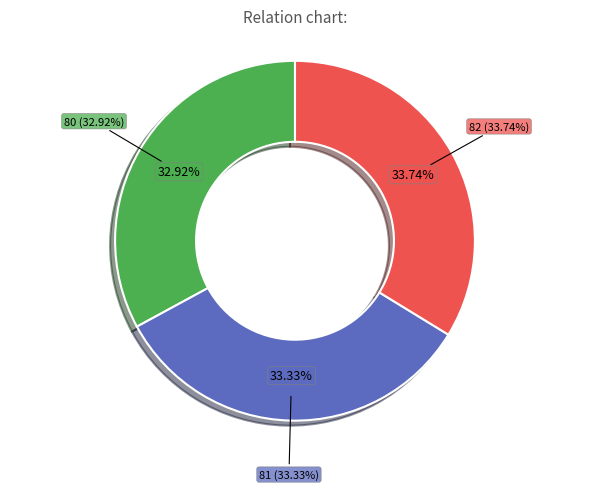

True or false: 81 accounts for 25% of the total.

False